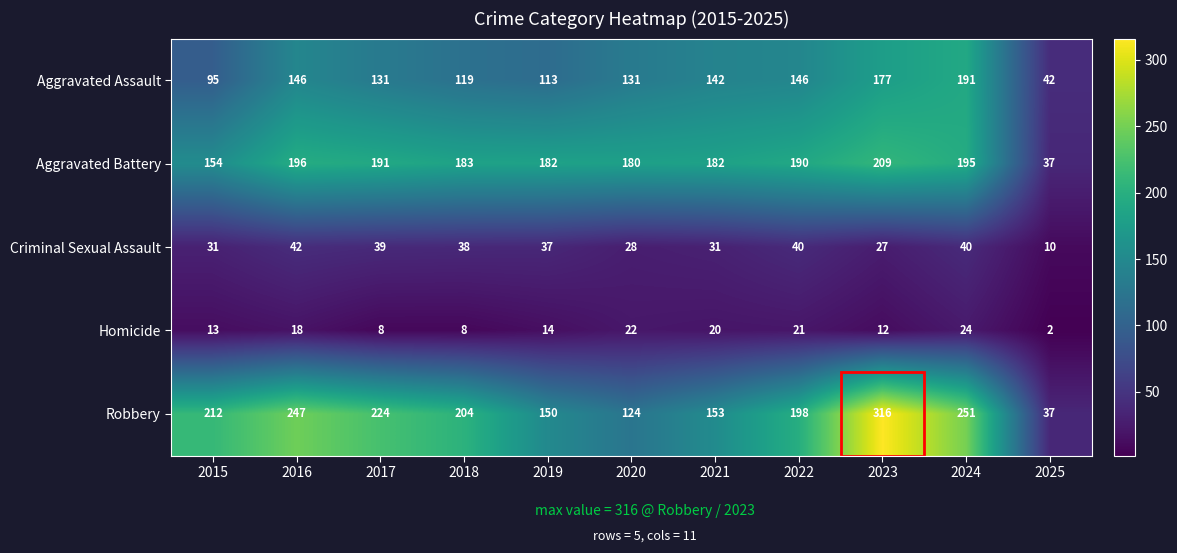

Between 2019 and 2023, which series saw the biggest shift?

Robbery